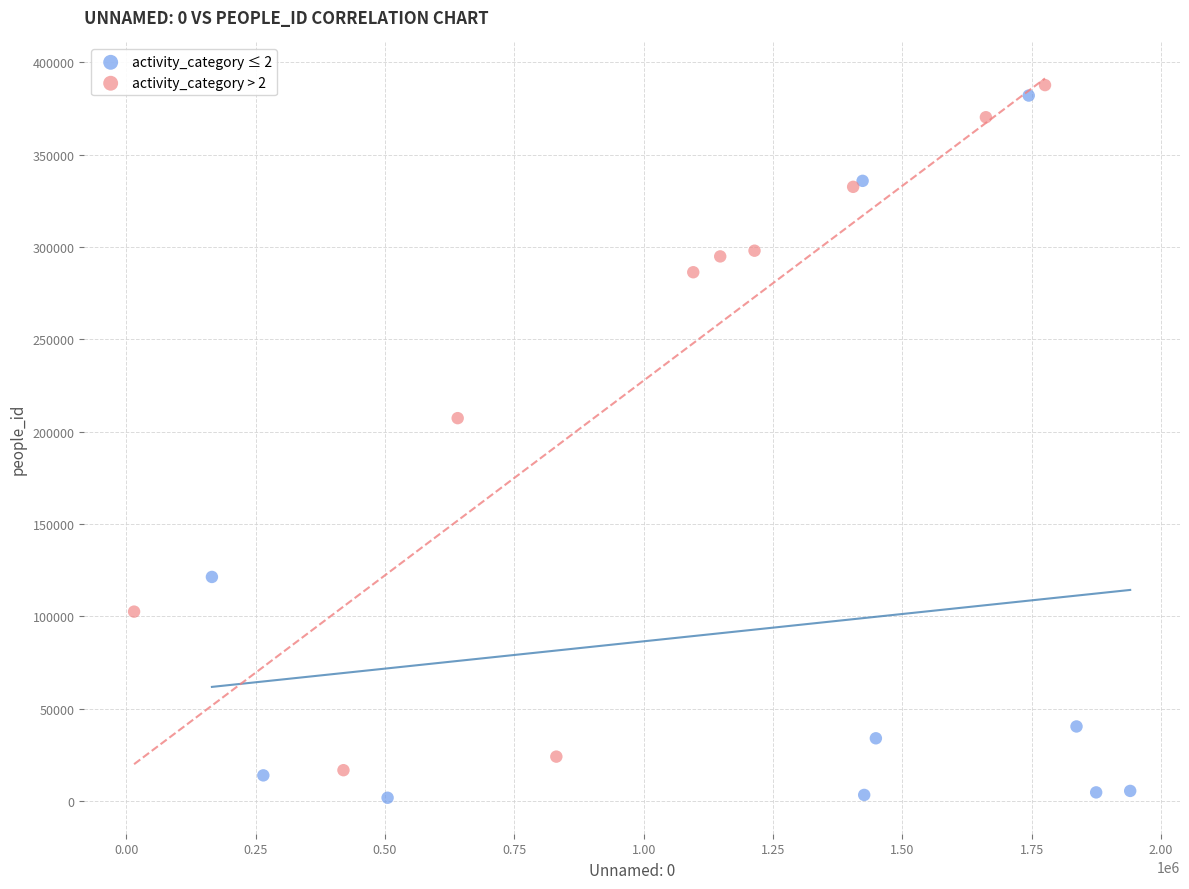

What are all the series names shown in the legend?

activity_category ≤ 2, activity_category > 2